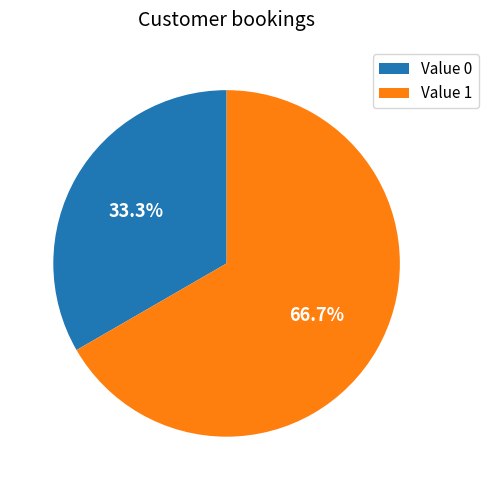

Is there a majority slice in this chart?

Yes